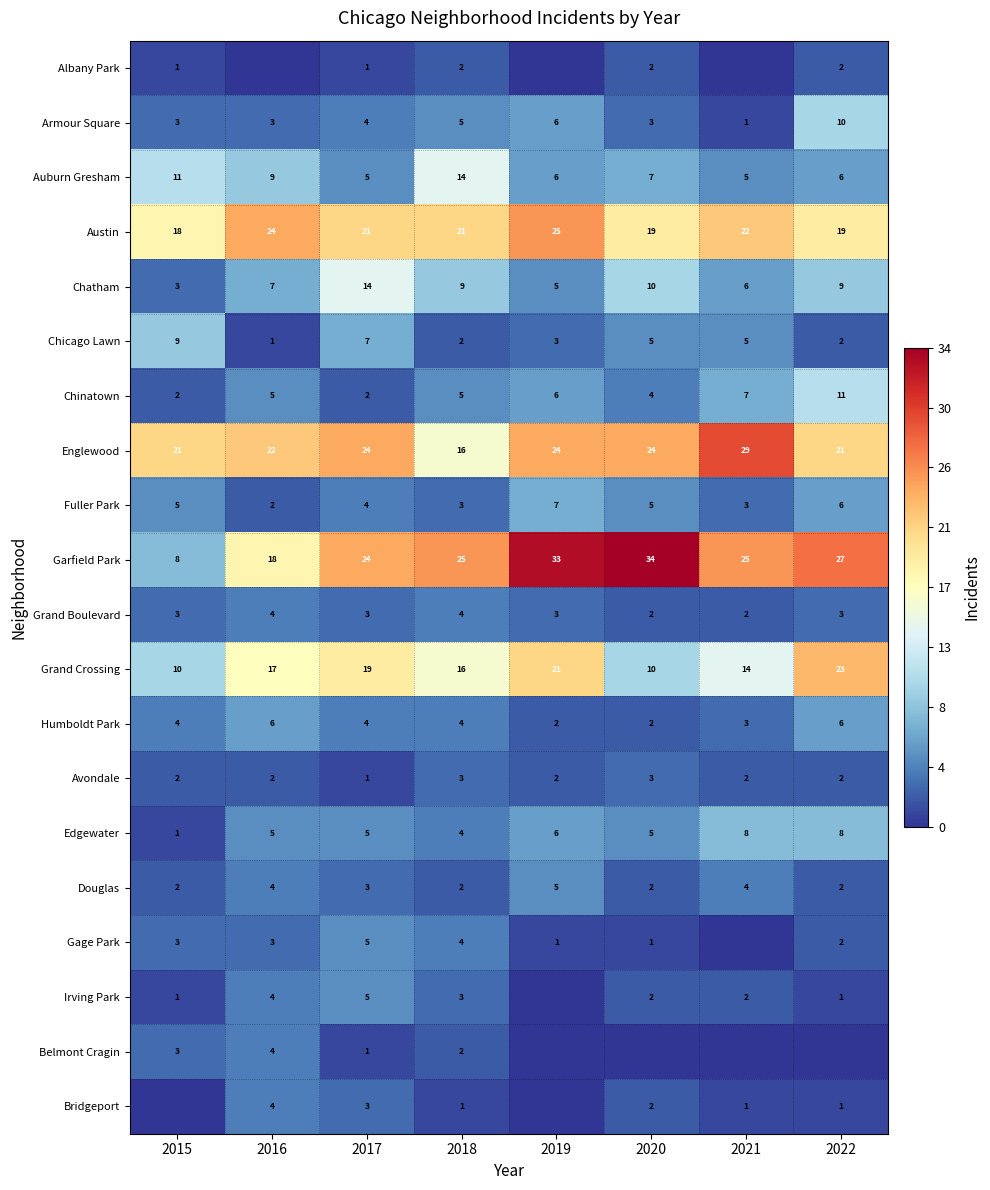

What is the difference between the maximum and minimum values in the Fuller Park series?

5